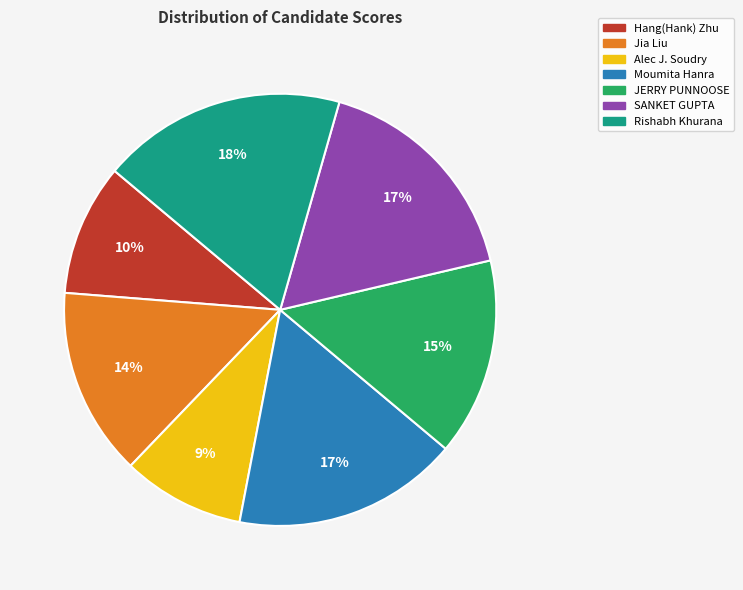

Does Rishabh Khurana represent more than half of the total?

No